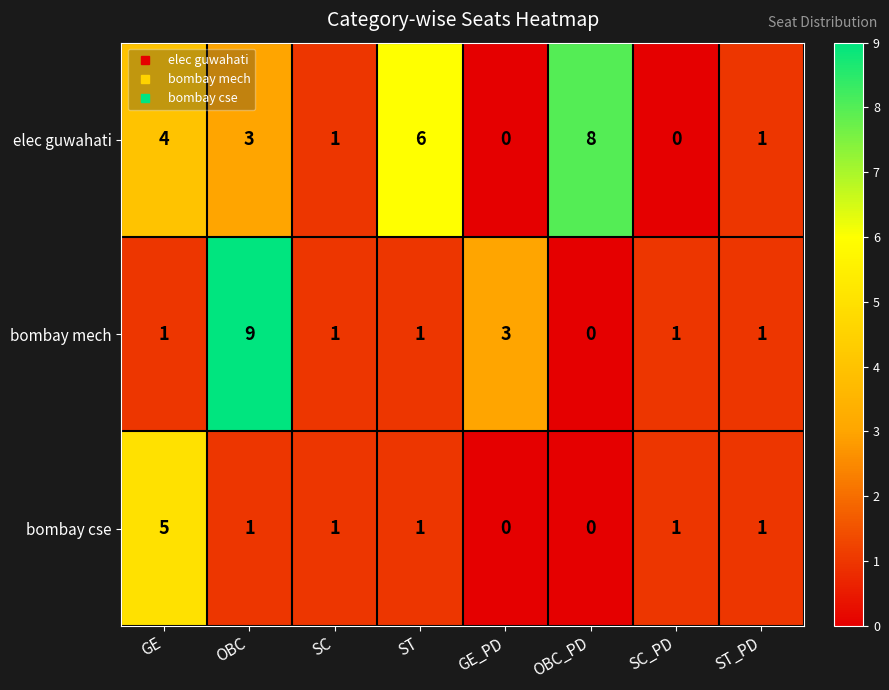

The value of bombay mech at SC_PD is 1. True or false?

True